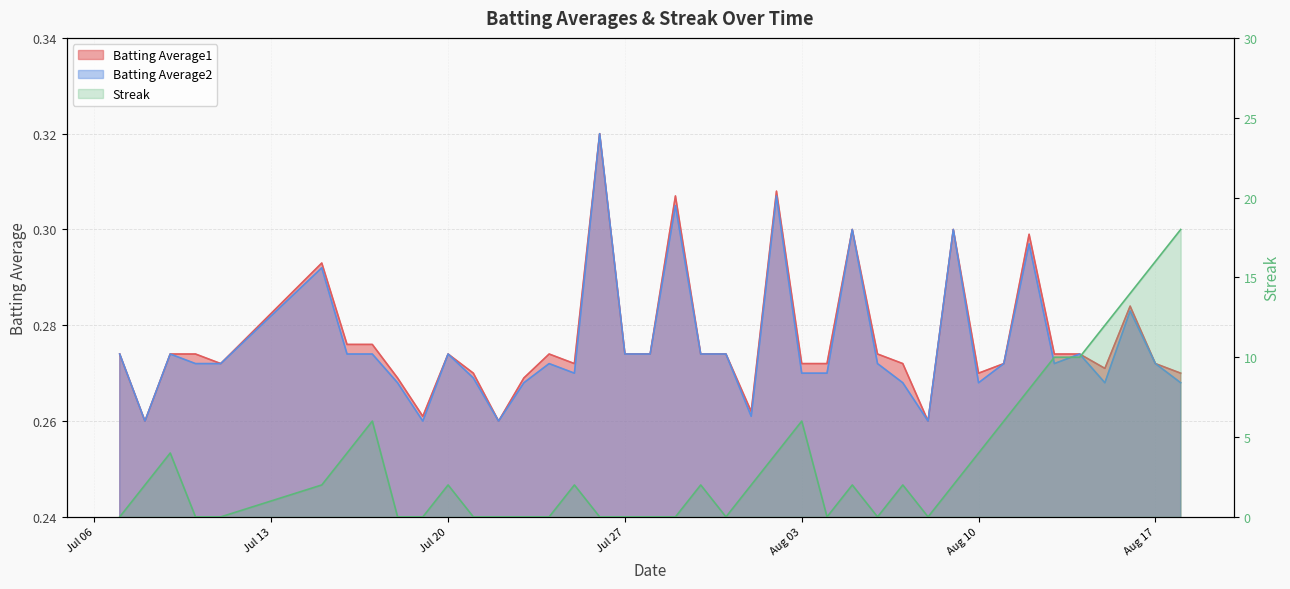

What is the difference between the maximum and minimum values in the Batting Average2 series?

0.1